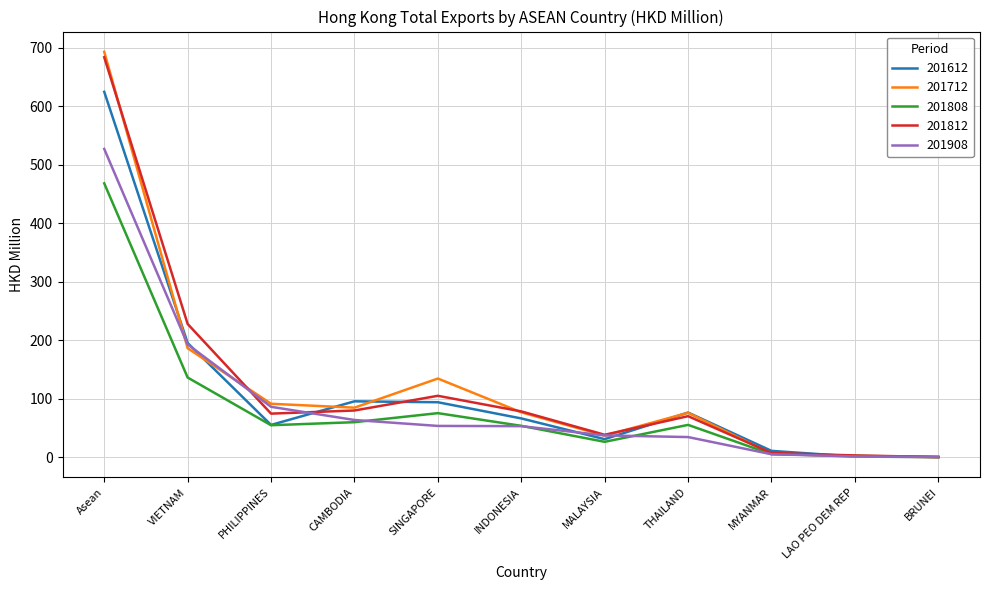

What is the maximum value for 201712?

693.2